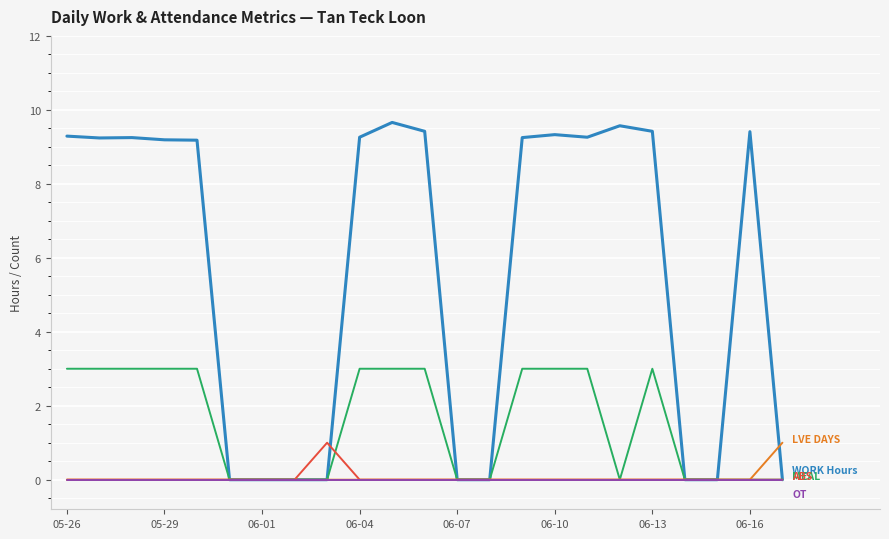

What is the total value across all series at 06-13?

12.4